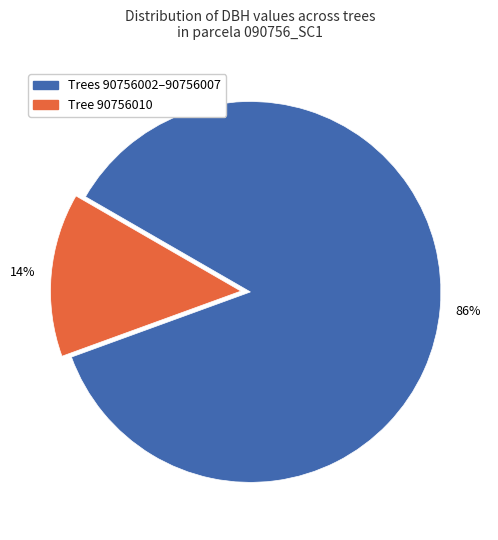

To the nearest percent, what is the average slice percentage?

50%